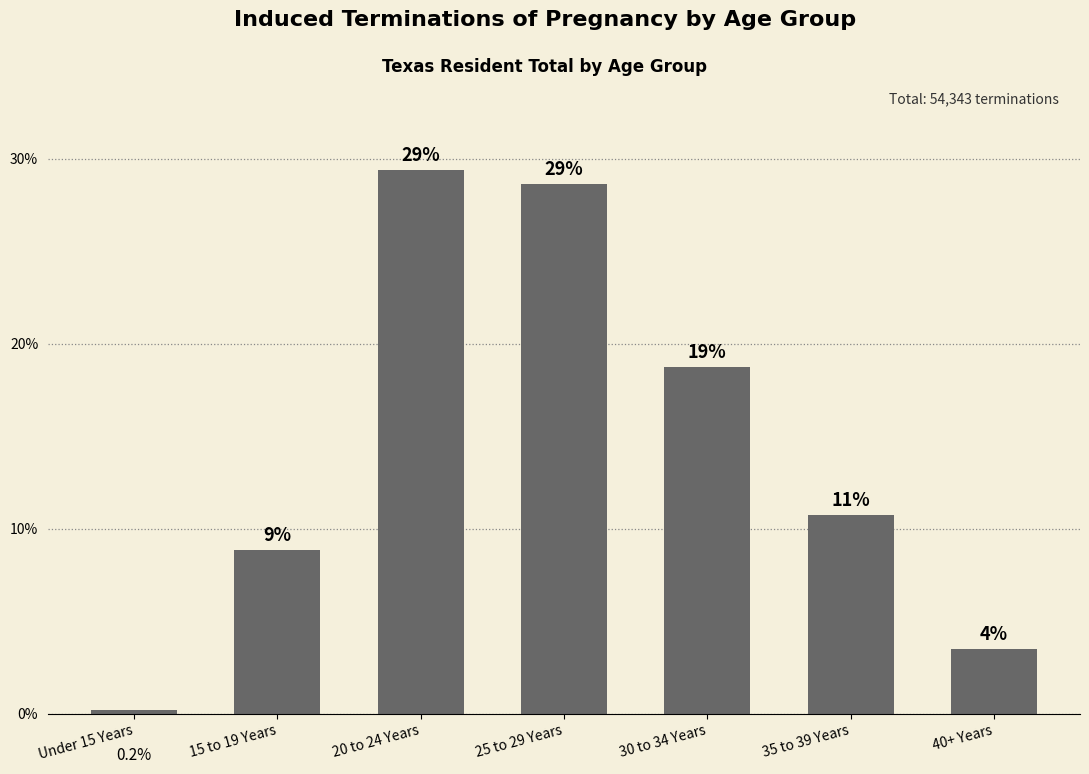

Are the bars grouped side by side (vs. stacked)?

No